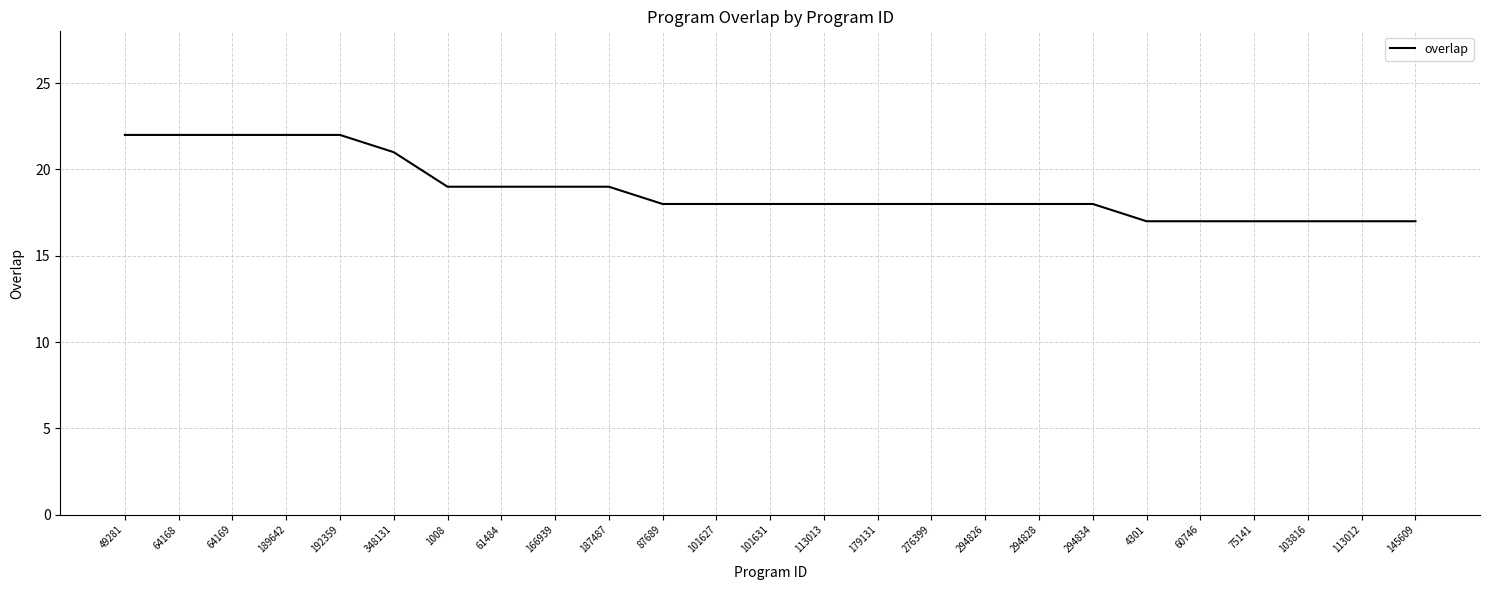

Is this an area chart (filled region under the line)?

No